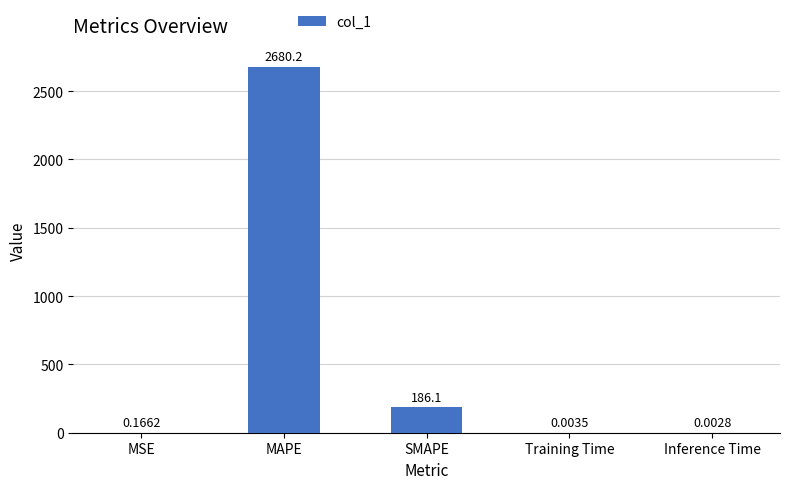

Where is the data nearest to the value 1340?

SMAPE